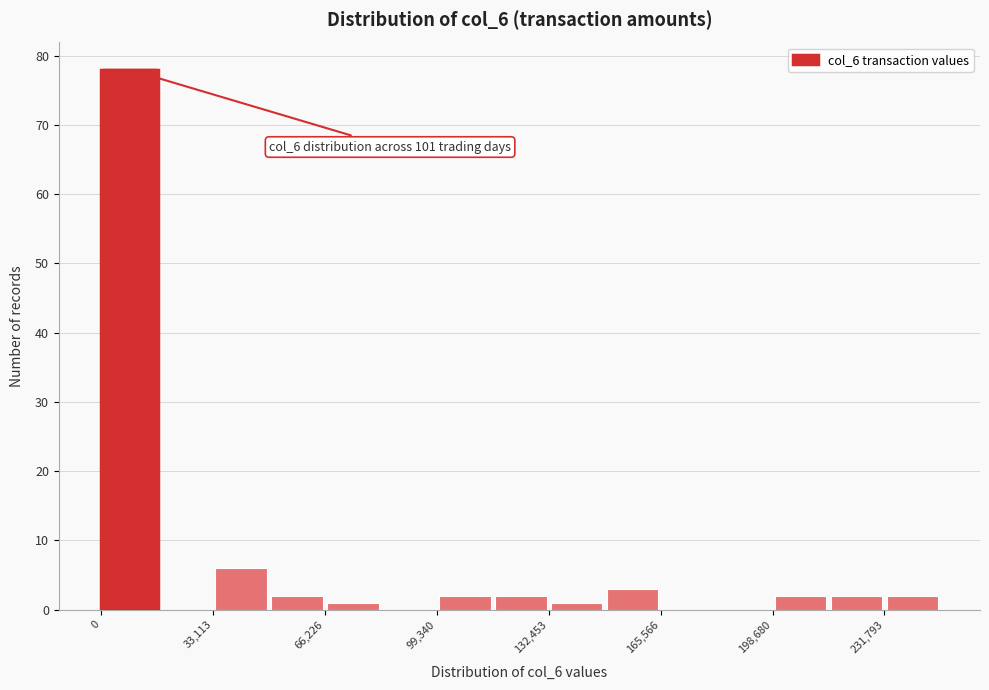

Read against the x-axis, roughly where is the centre of the tallest bar?

10000